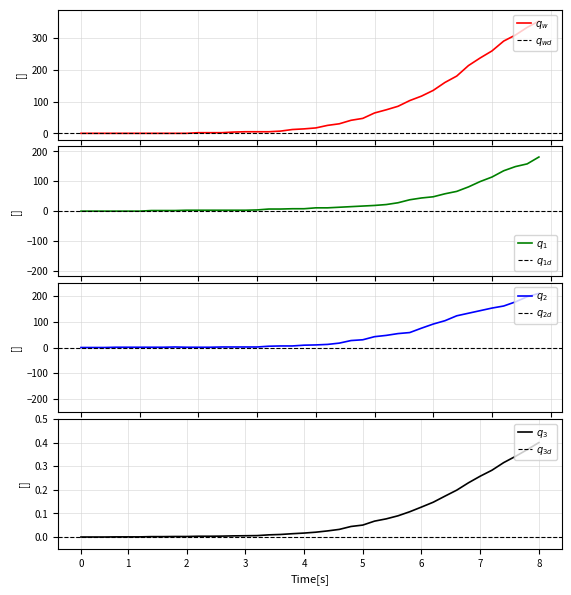

How many positive values does the 2 series have?

37